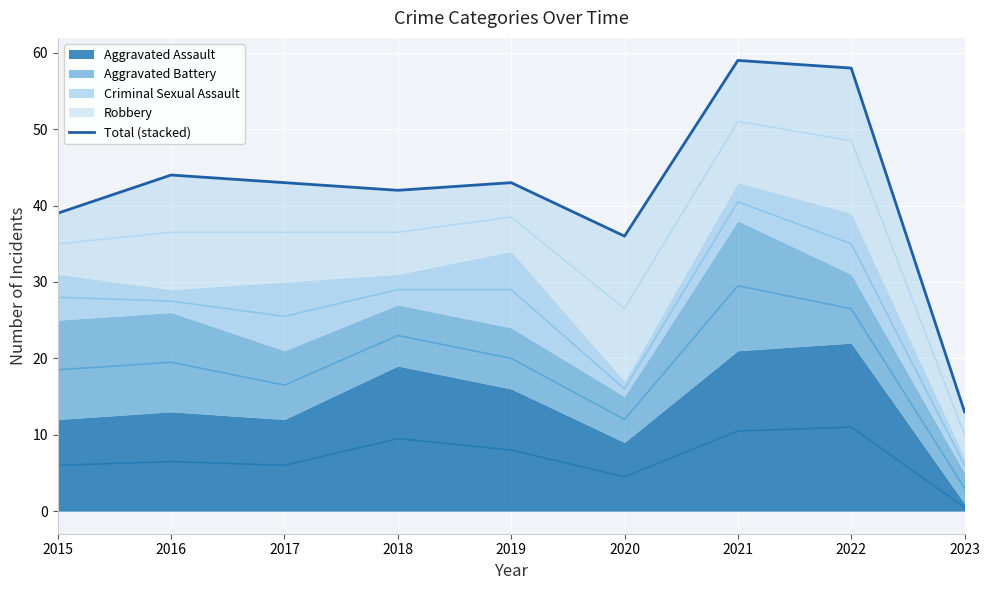

Reading right to left, what are all the values shown in this chart?

2023=13	2022=58	2021=59	2020=36	2019=43	2018=42	2017=43	2016=44	2015=39